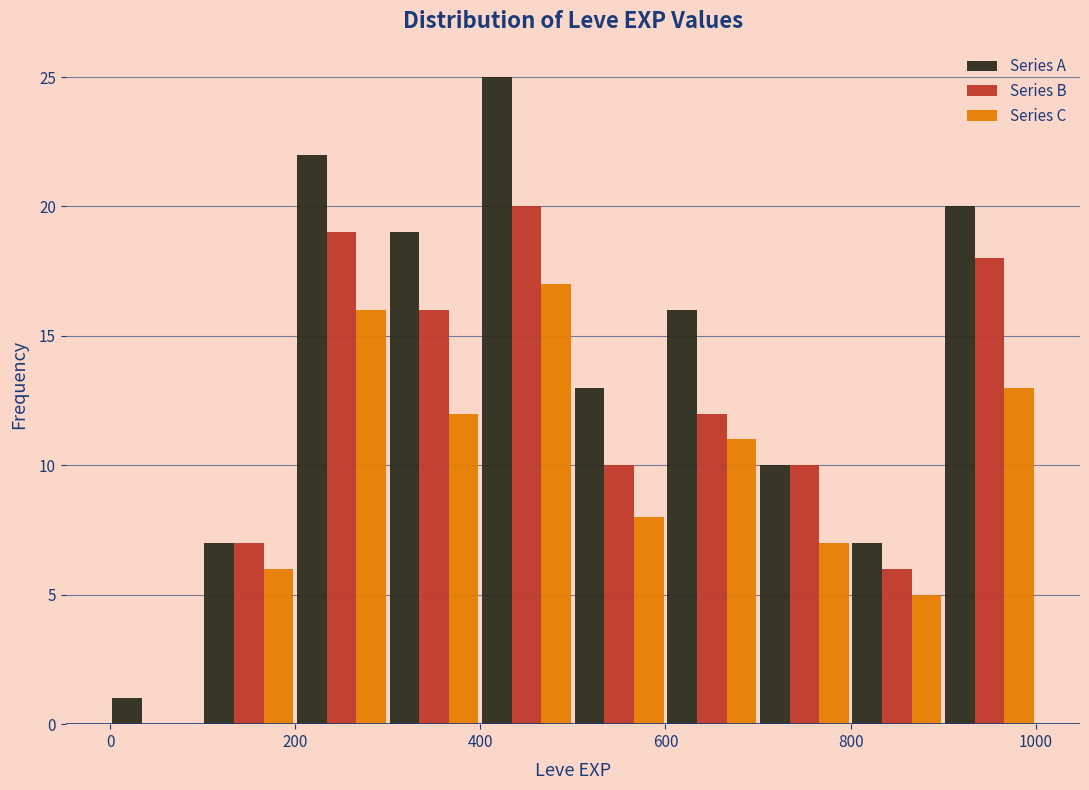

Reading left to right, list every range on the x-axis with the height of the bar of each series over it. The values are not printed on the chart, so give them approximately, as read against the axis.

0 to 100: Series A=1	Series B=0	Series C=0
100 to 200: Series A=7	Series B=7	Series C=6
200 to 300: Series A=22	Series B=19	Series C=16
300 to 400: Series A=19	Series B=16	Series C=12
400 to 500: Series A=25	Series B=20	Series C=17
500 to 600: Series A=13	Series B=10	Series C=8
600 to 700: Series A=16	Series B=12	Series C=11
700 to 800: Series A=10	Series B=10	Series C=7
800 to 900: Series A=7	Series B=6	Series C=5
900 to 1000: Series A=20	Series B=18	Series C=13